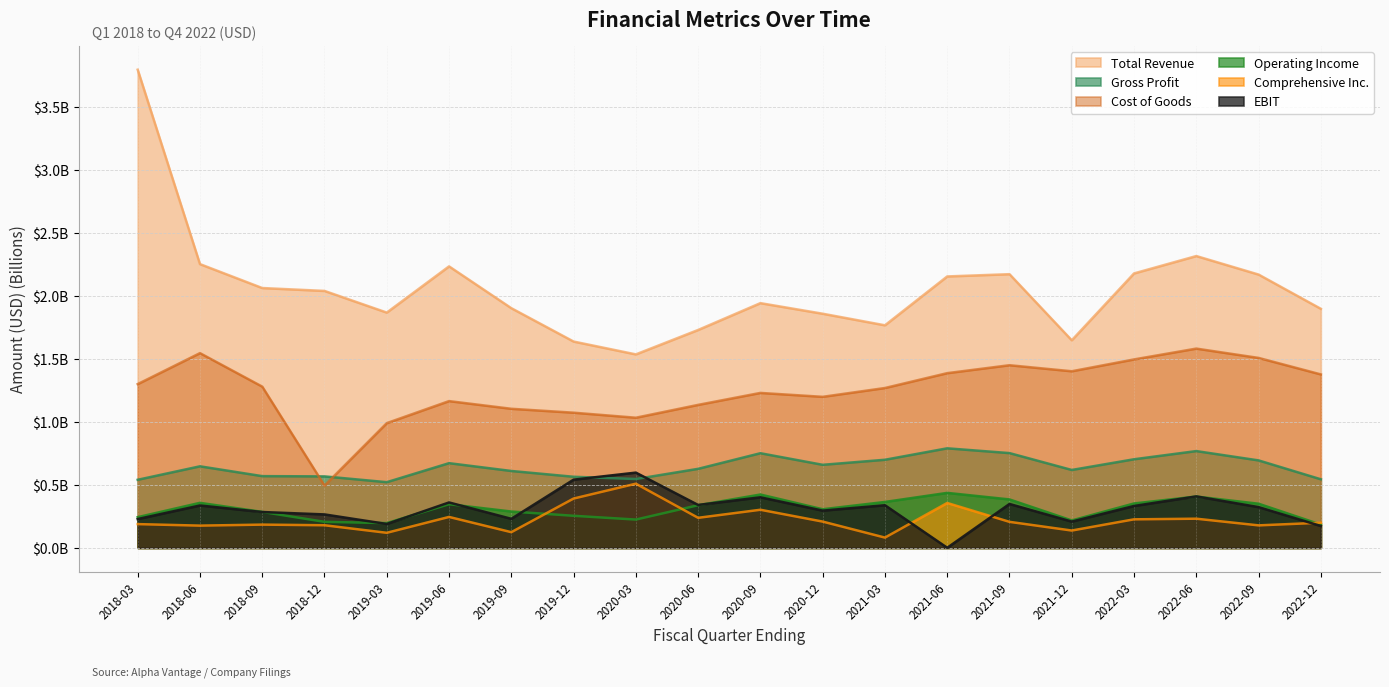

What position from the left is 2019-12?

8